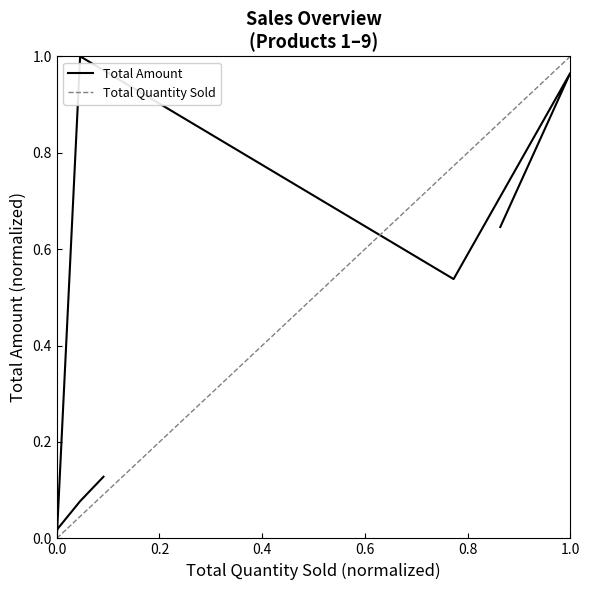

Is it true that the value at 0.0 is 0.0?

False